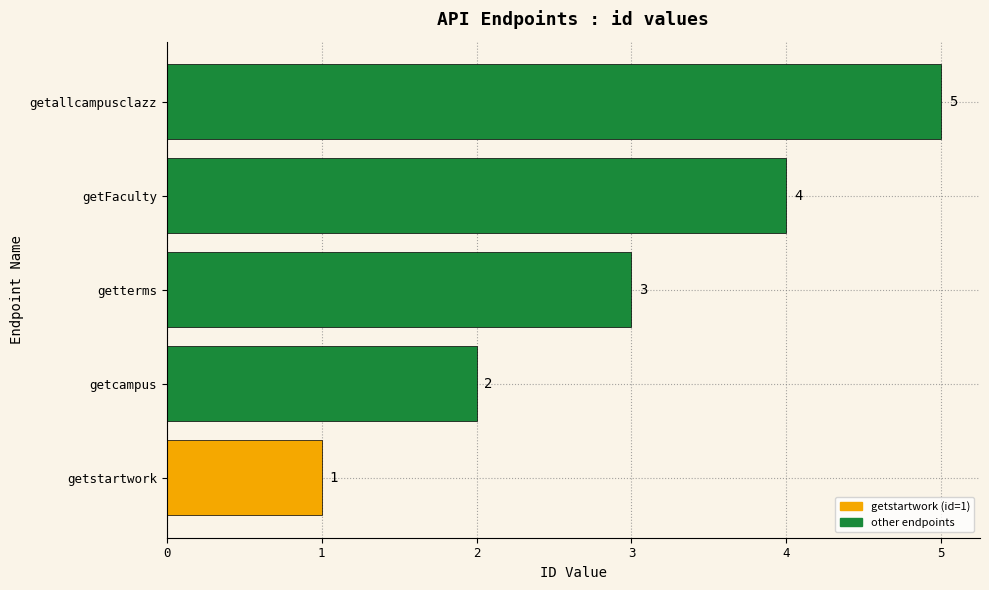

List the labels in order of value, smallest first.

getstartwork, getcampus, getterms, getFaculty, getallcampusclazz